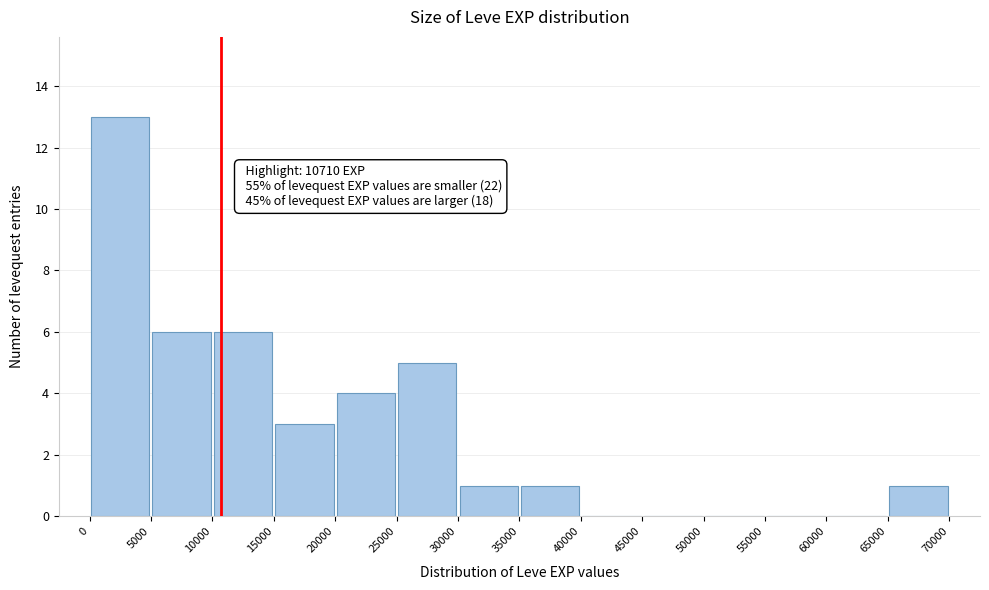

Over which range of the x-axis is the bar tallest?

0 to 5000